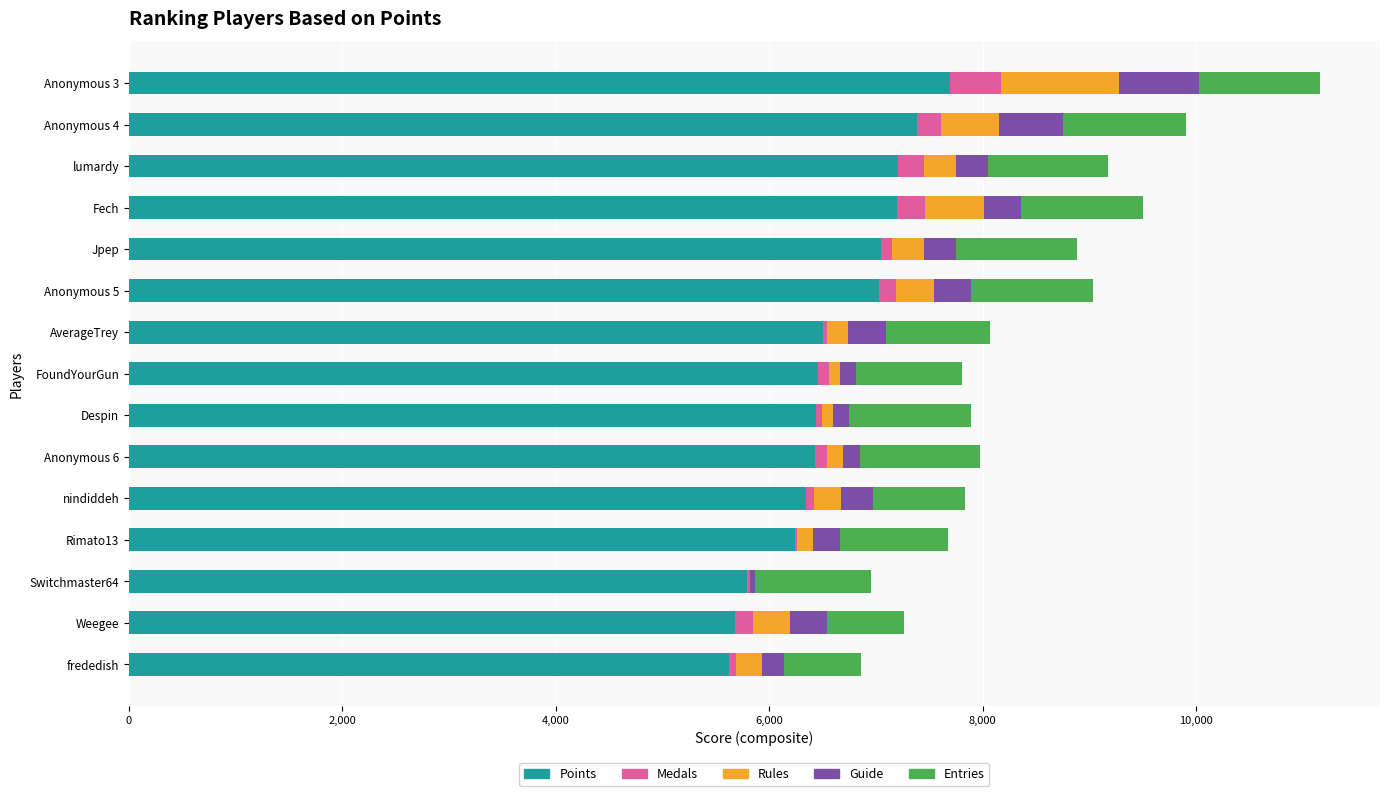

What is the maximum value for Points?

7695